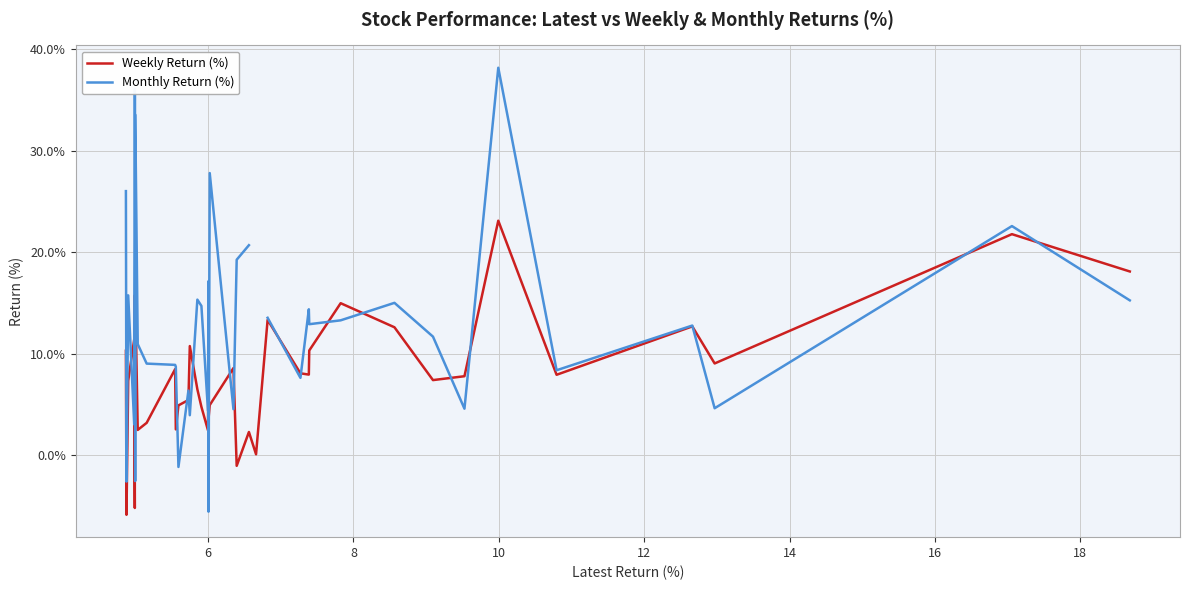

True or false: Weekly Return (%) and Monthly Return (%) cross at least once.

True